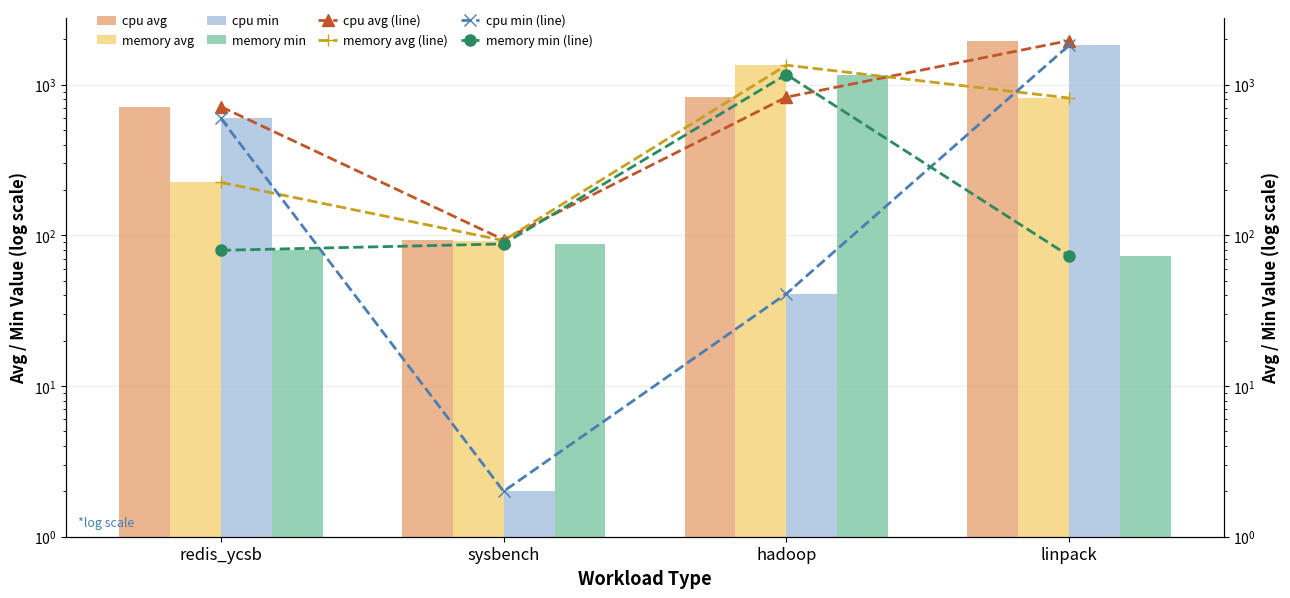

What is the spread (max minus min) of values at linpack?

1888.4